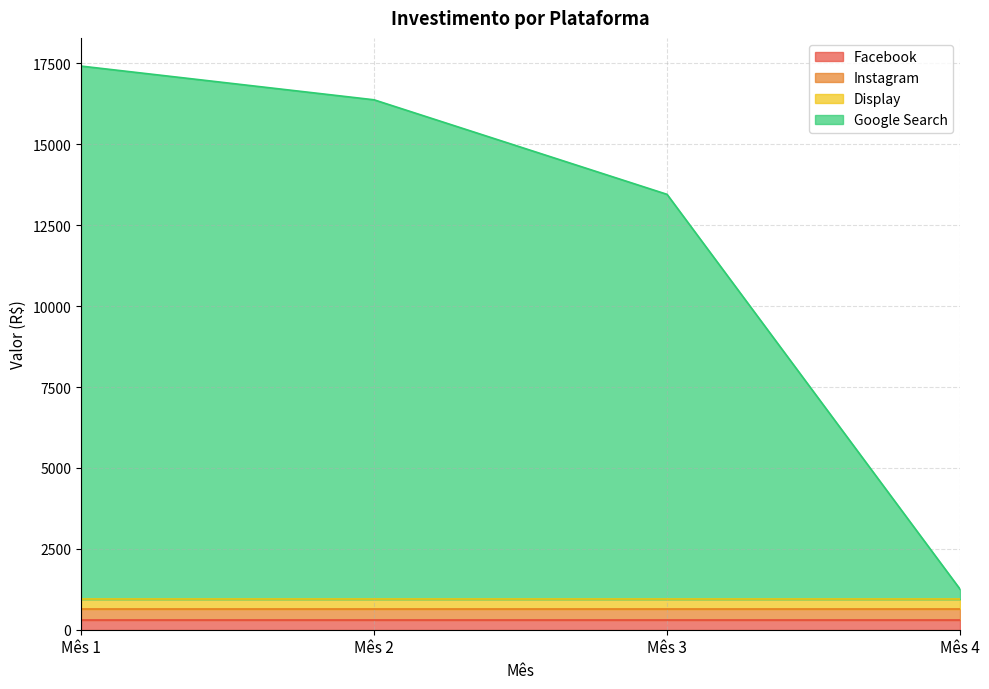

Rank the categories by Facebook value from highest to lowest.

Mês 1, Mês 2, Mês 3, Mês 4